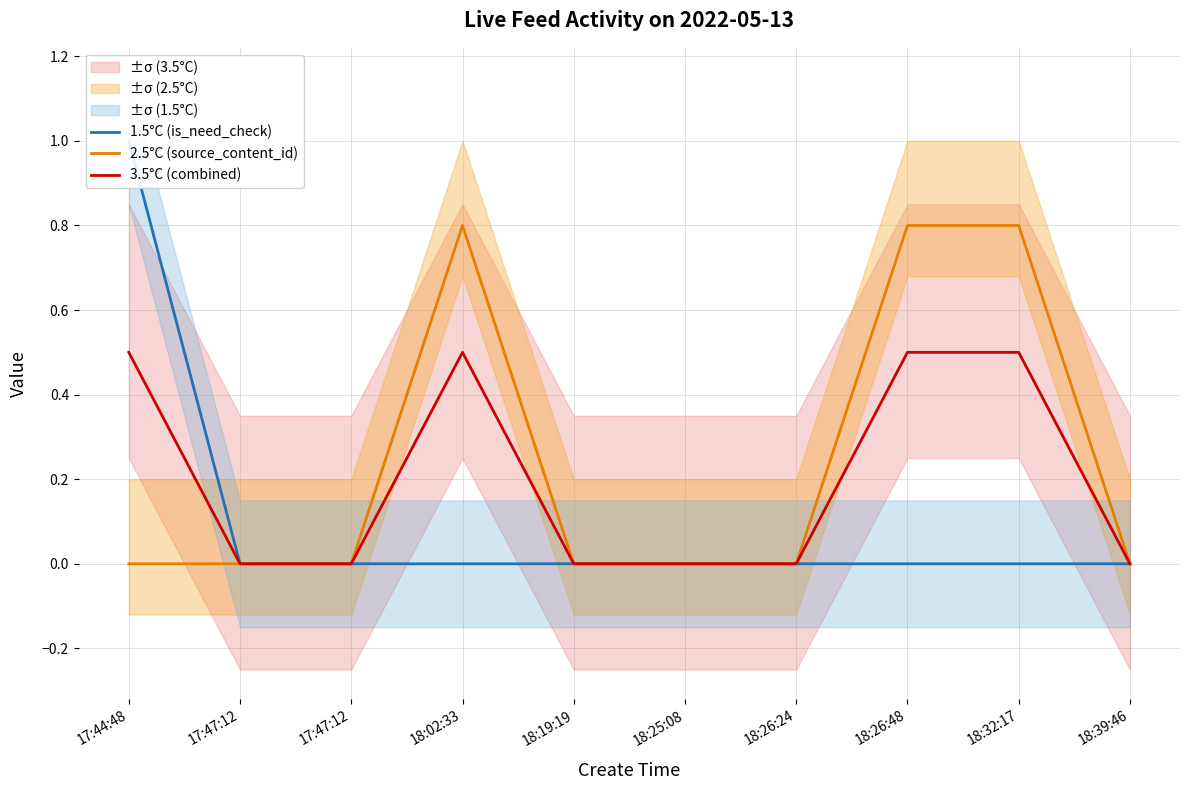

Does the chart have visible grid lines?

Yes